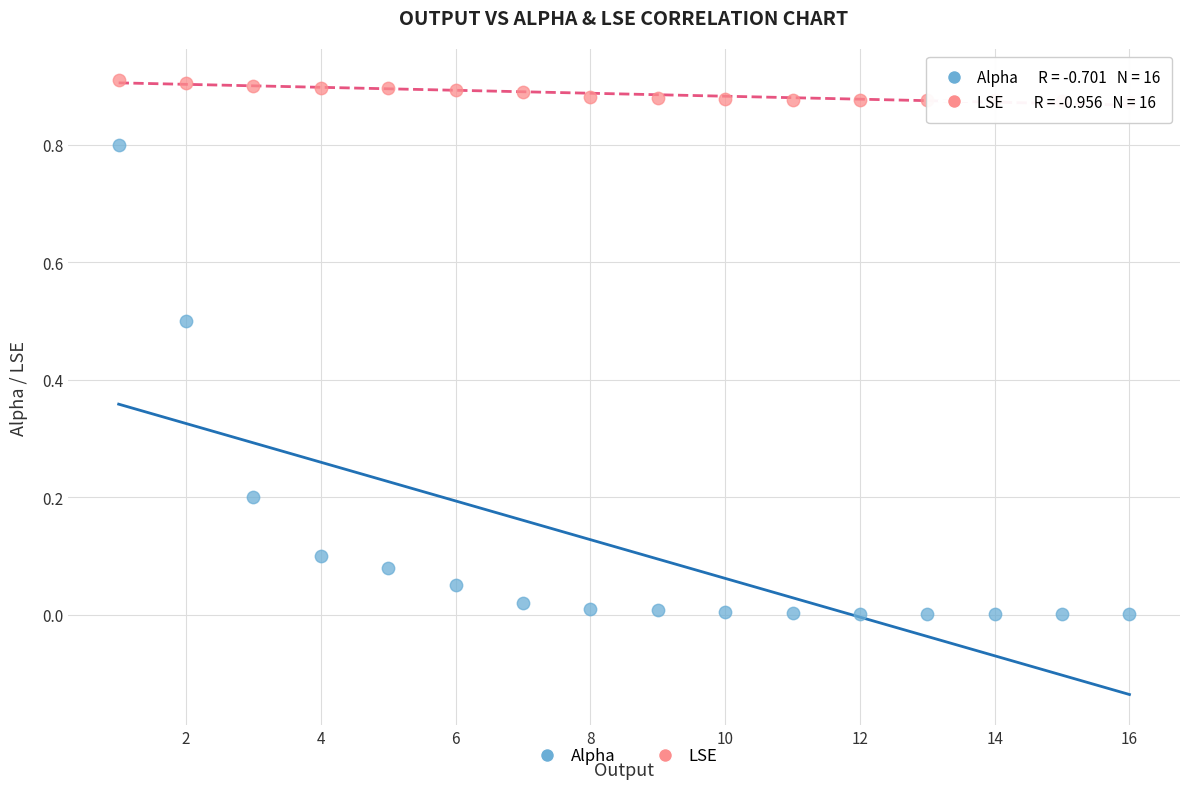

Which series contains the lowest Y value?

Alpha